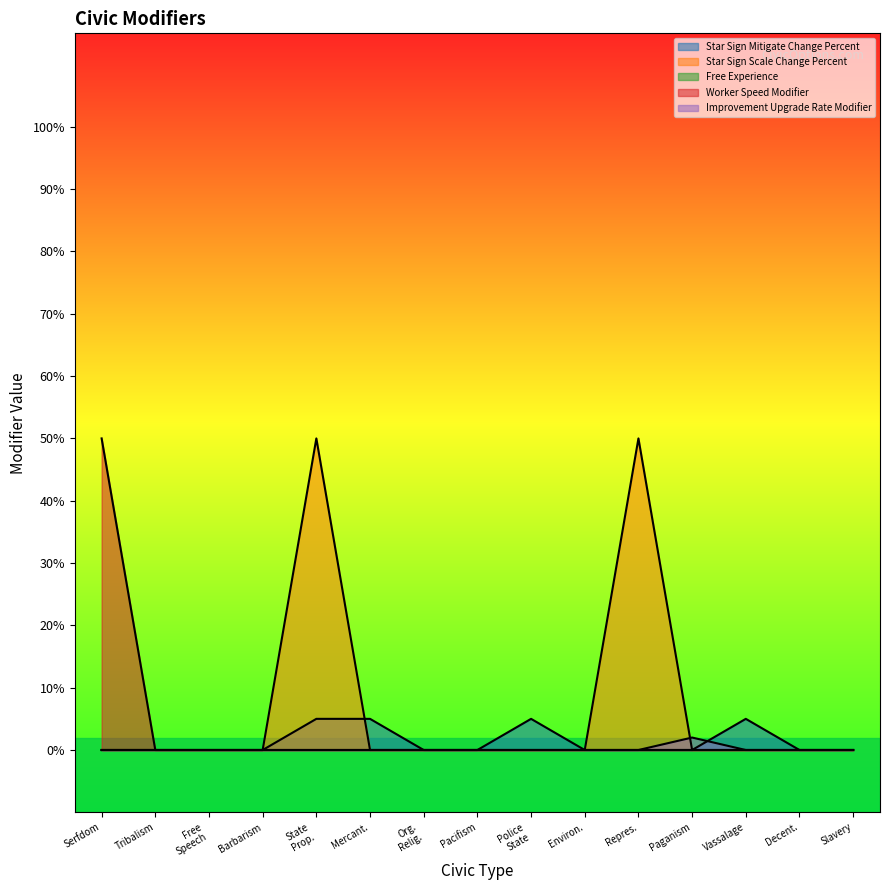

What is the total value across all series at Serfdom?

50